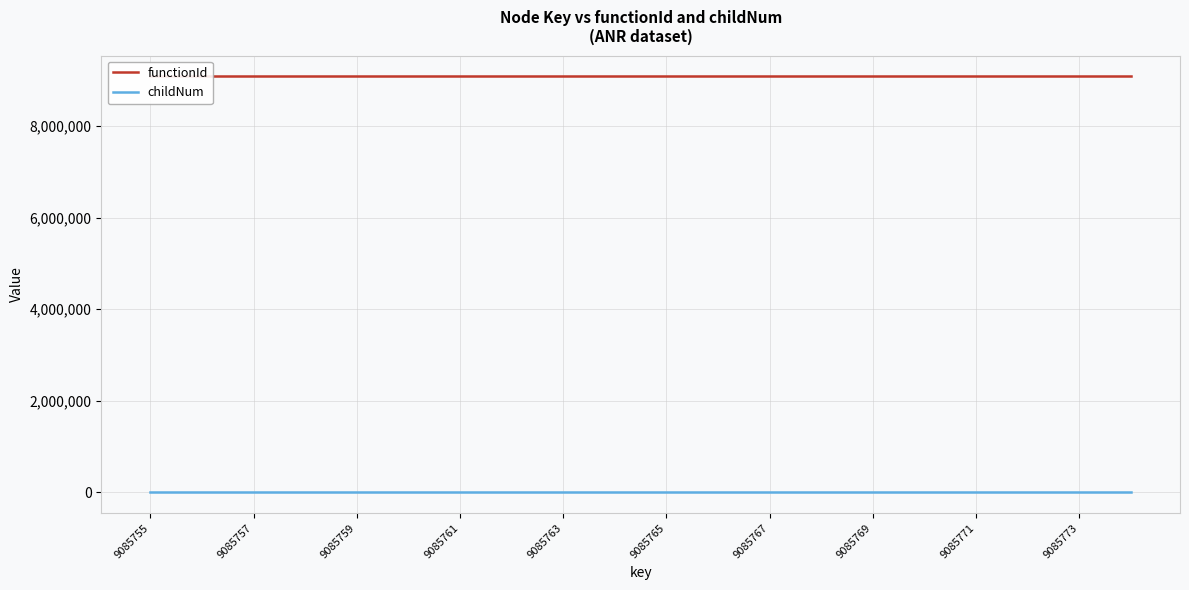

Which series has the largest total across all categories?

functionId